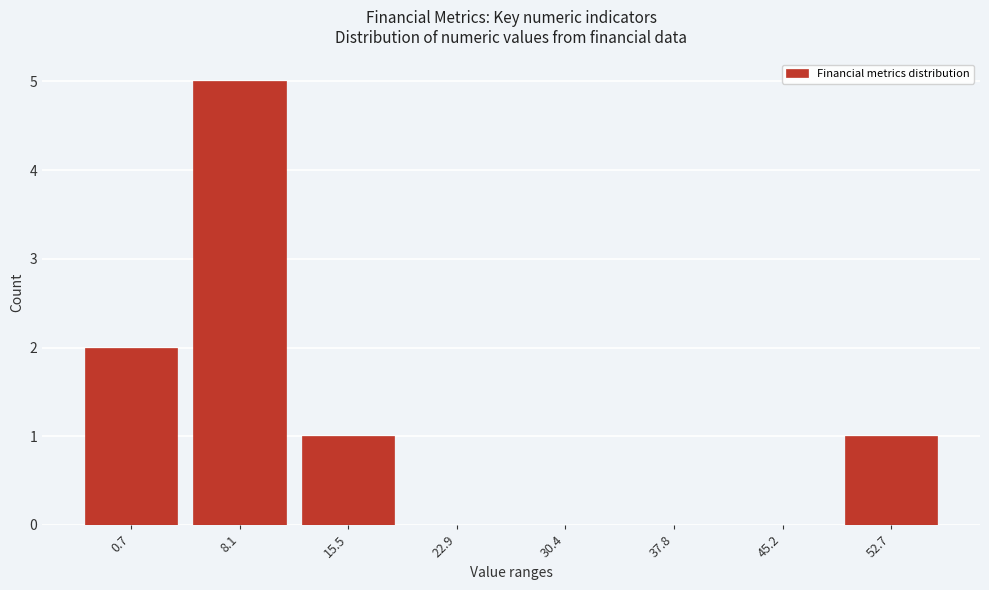

Reading left to right, extract all data points from this chart.

0.7=2	8.1=5	15.5=1	22.9=0	30.4=0	37.8=0	45.2=0	52.7=1